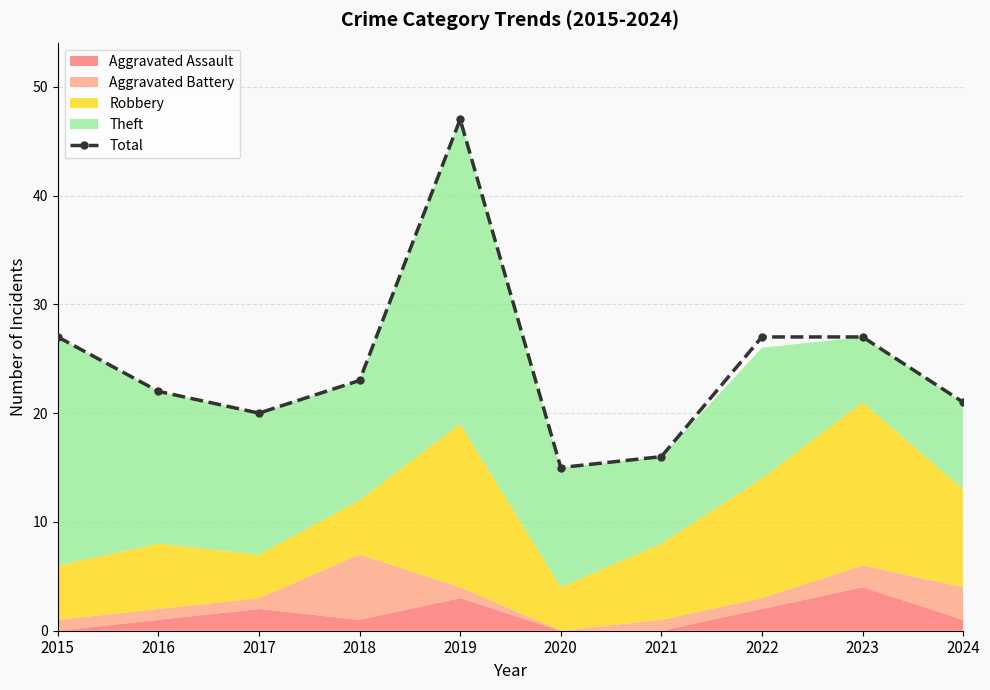

List the labels in order of value, smallest first.

2020, 2021, 2017, 2024, 2016, 2018, 2015, 2022, 2023, 2019